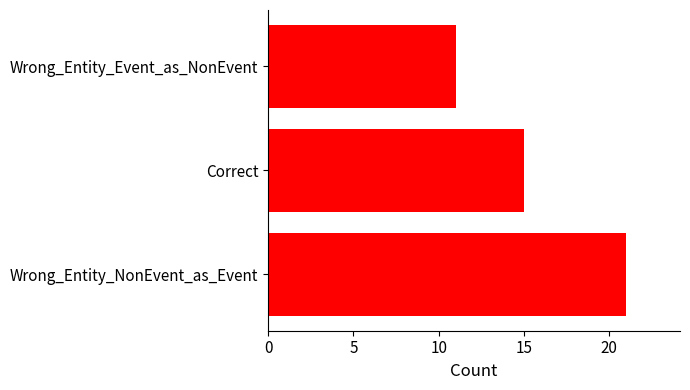

Rank the categories by value from lowest to highest.

Wrong_Entity_Event_as_NonEvent, Correct, Wrong_Entity_NonEvent_as_Event